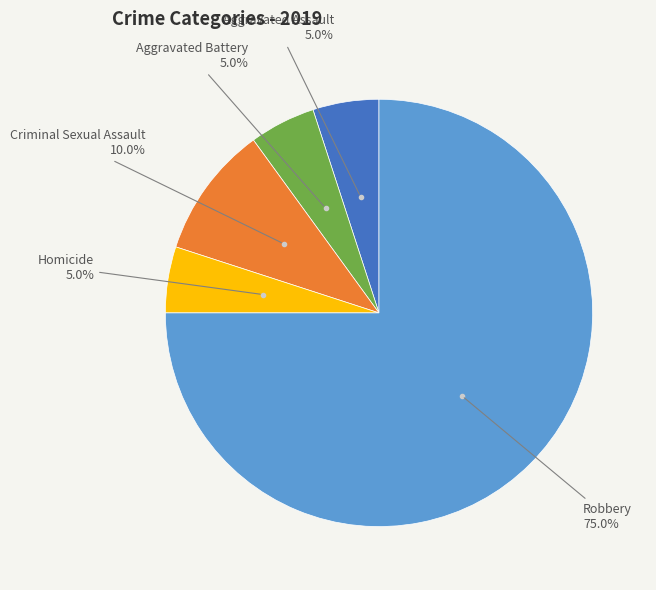

How many segments does this pie chart have?

5